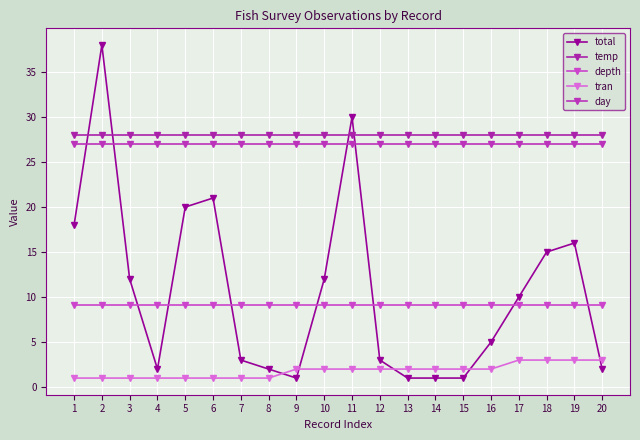

Between 11 and 18, which is larger?

11